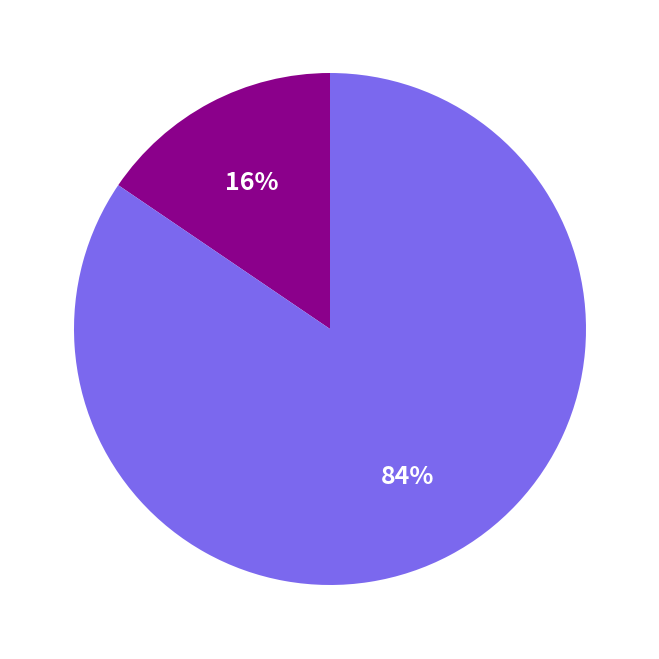

Does any single category account for the majority?

Yes